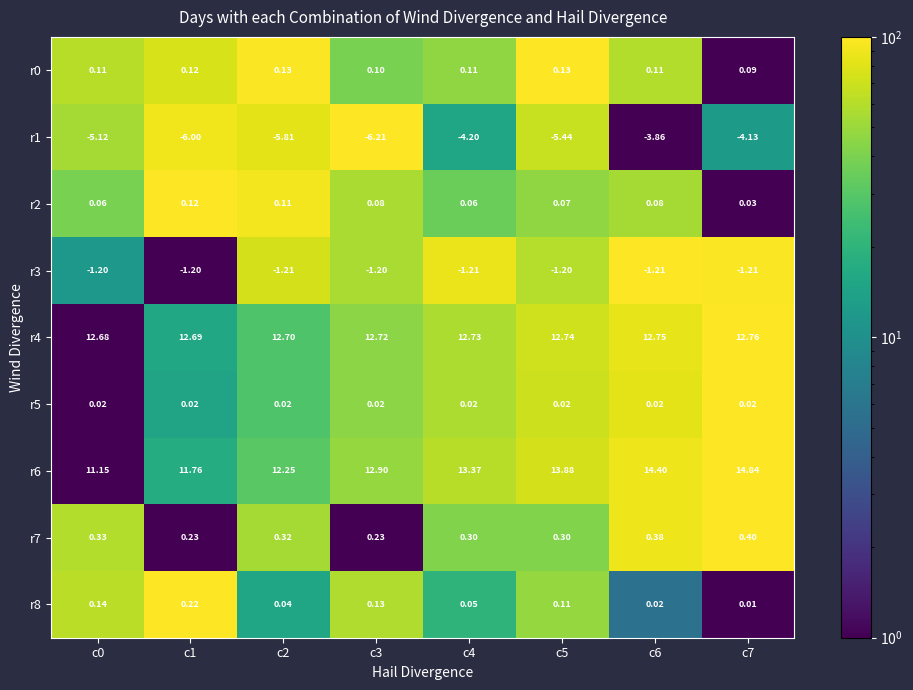

Is the value of r2 at c1 greater than the value of r8 at c0?

No